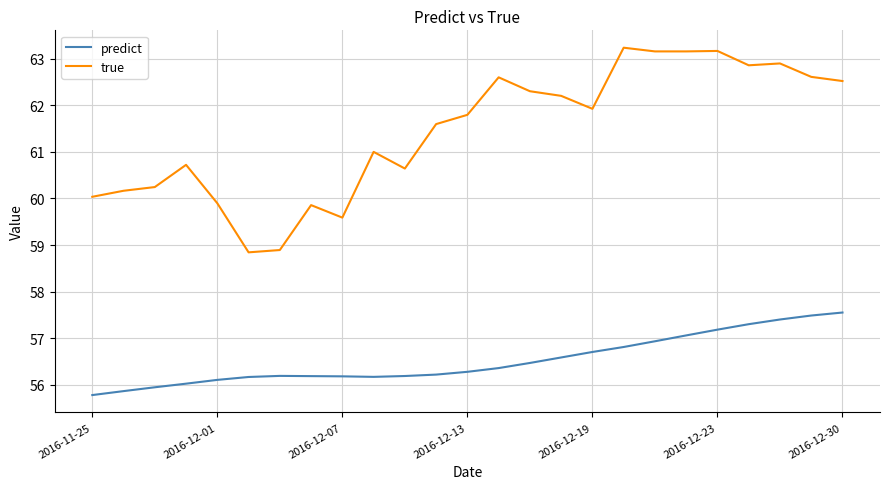

List the series in order of their overall mean, highest first.

true, predict